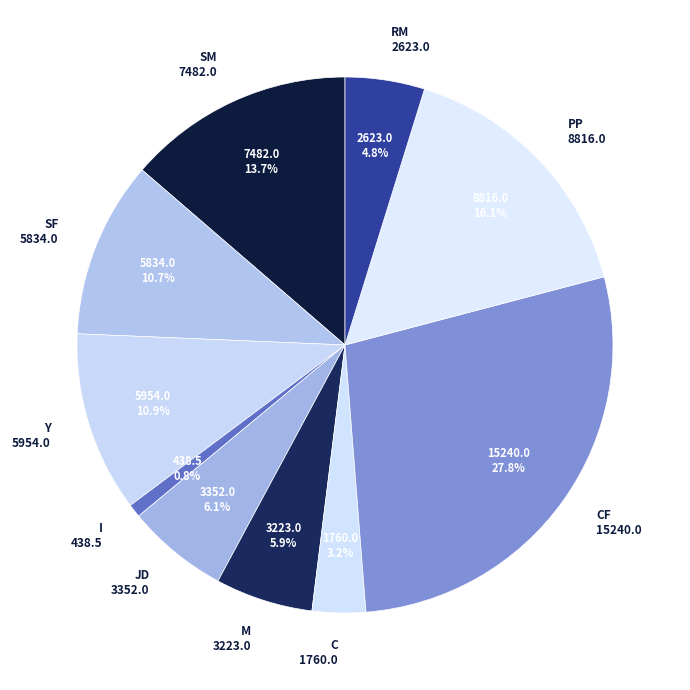

To the nearest percent, what is the difference between the I and CF slice percentages?

27%